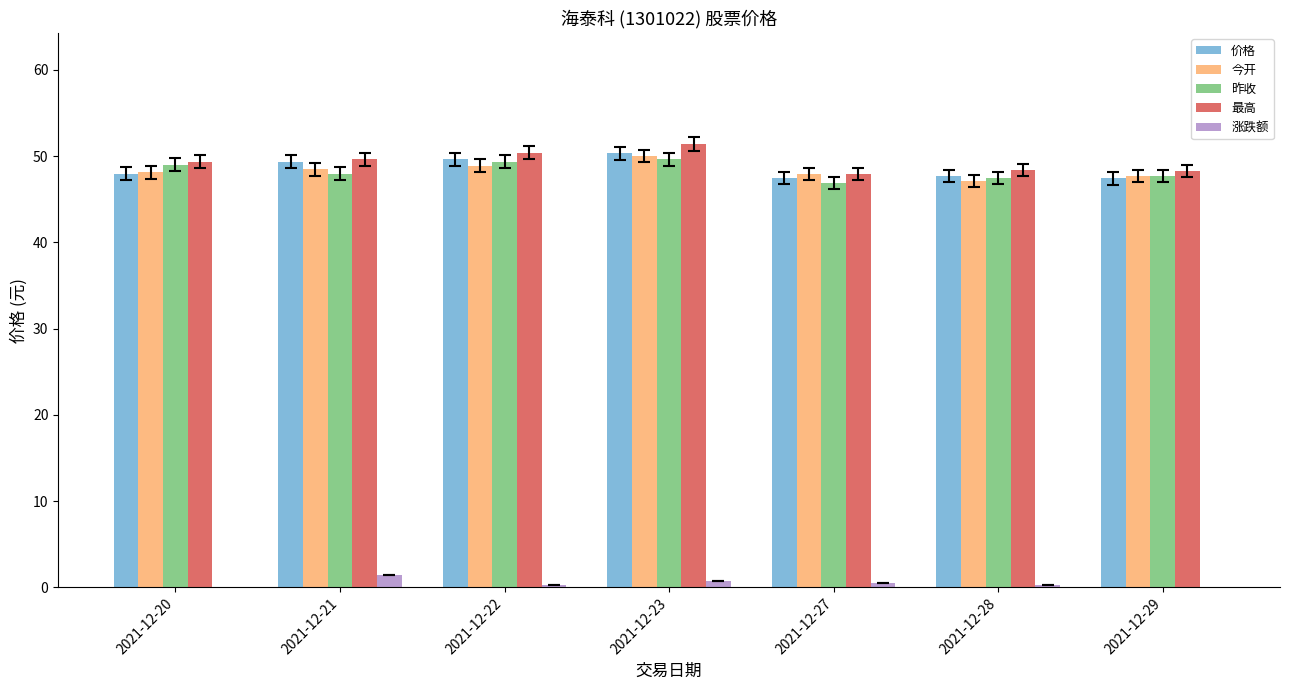

Which has a higher value, 2021-12-23 or 2021-12-21?

2021-12-23